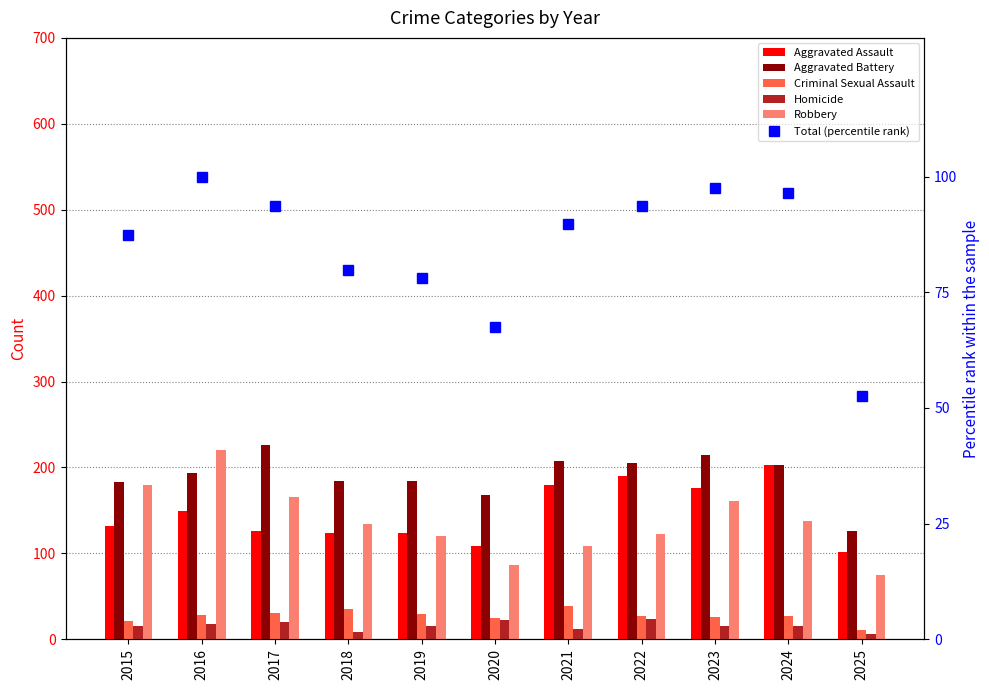

How many data points in Homicide are less than 16?

5